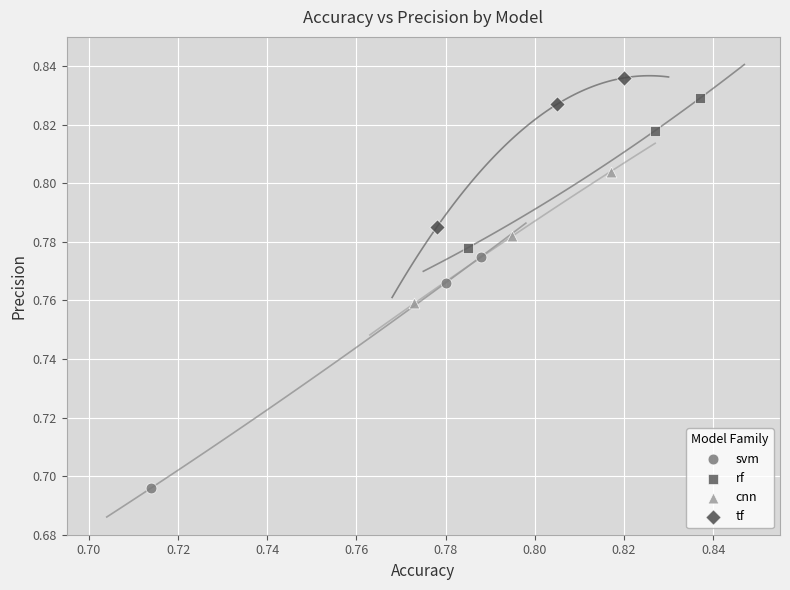

What are all the series names shown in the legend?

svm, rf, cnn, tf